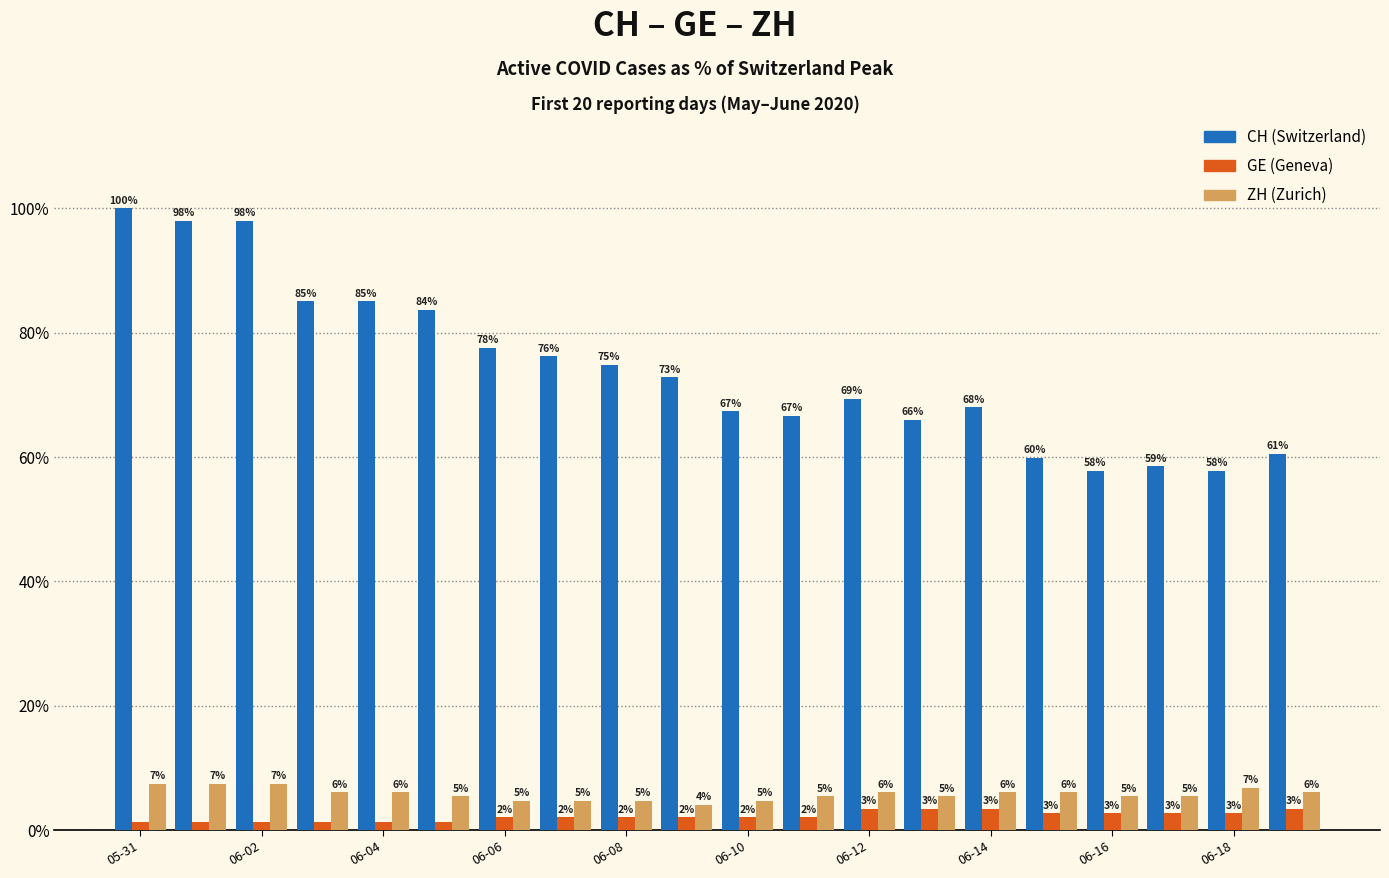

What are all the series names shown in the legend?

CH (Switzerland), GE (Geneva), ZH (Zurich)